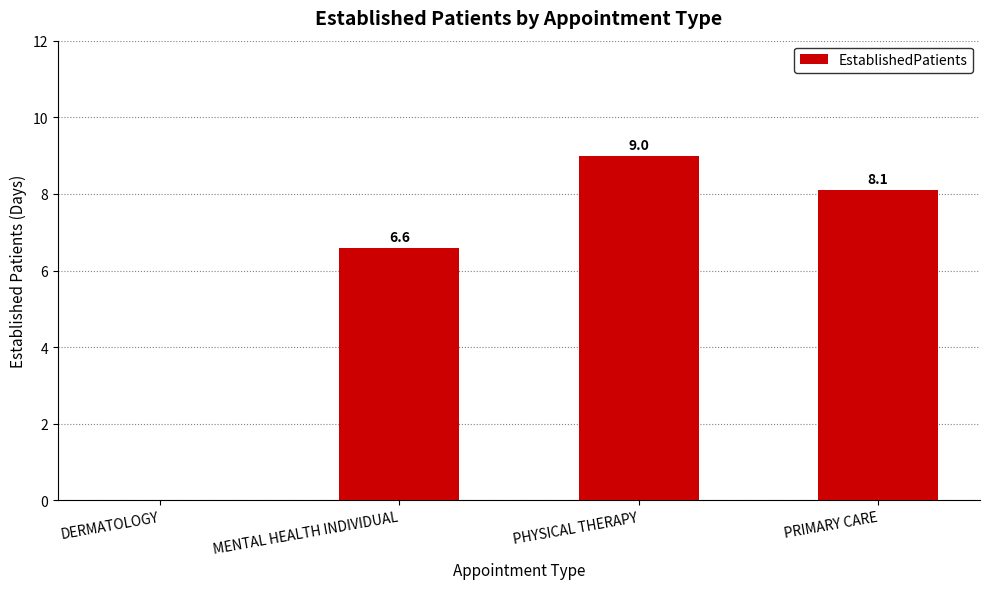

Are the bars horizontal?

No